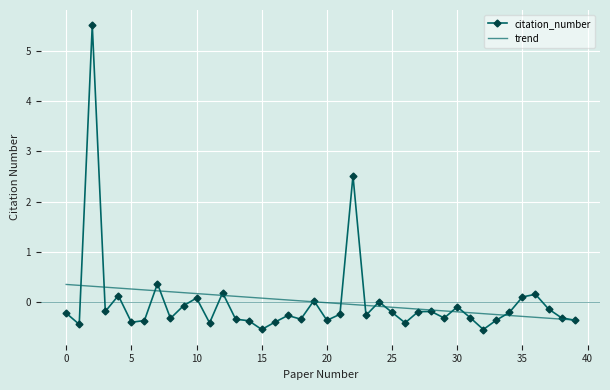

What are all the series names shown in the legend?

citation_number, trend